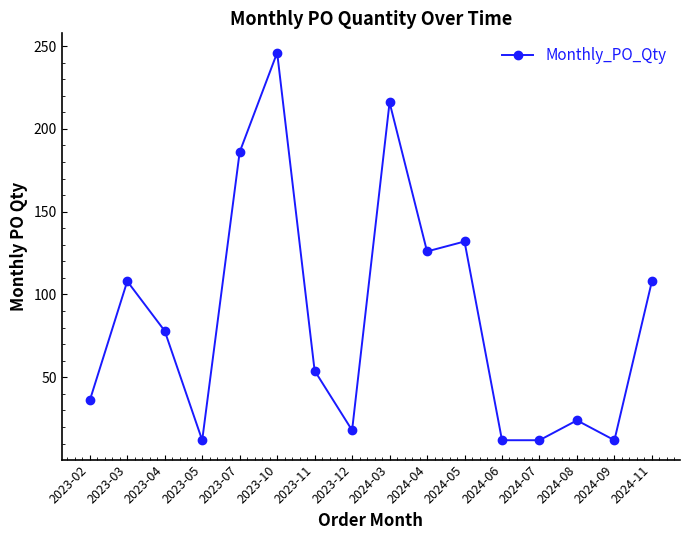

What is the value of the 13th point from the left?

12